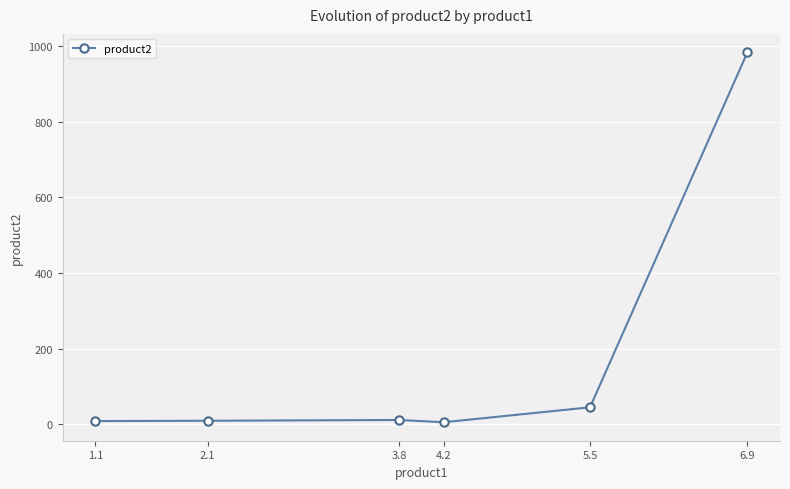

What is the value of the 1st point from the left?

8.2